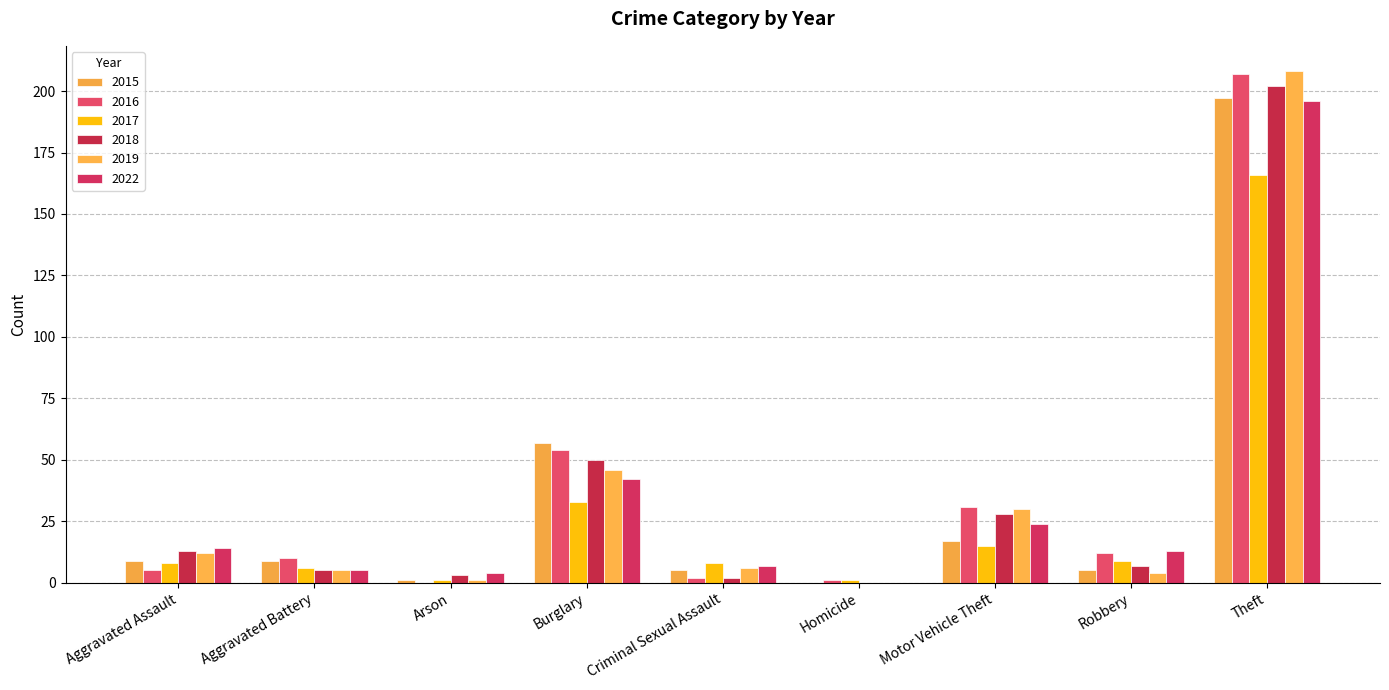

How many groups of bars are there?

9